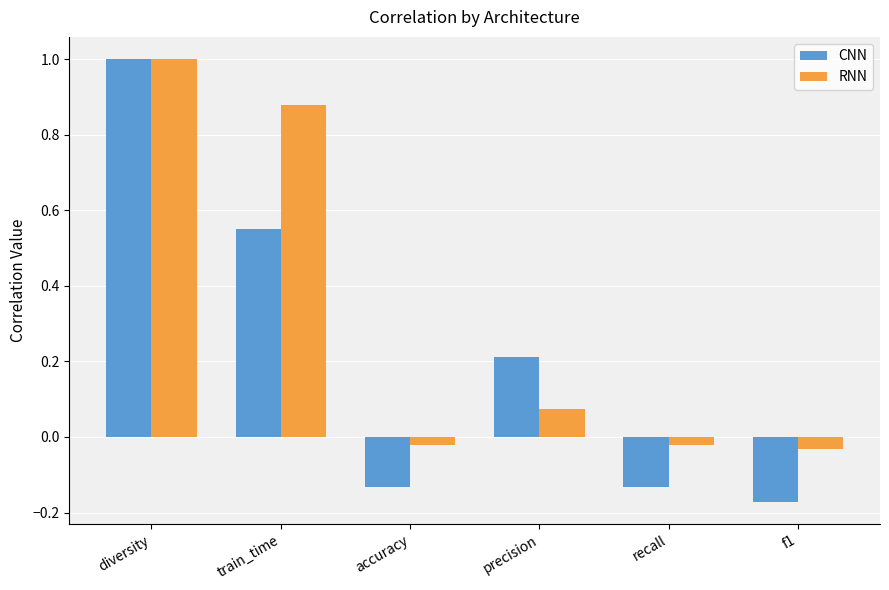

At train_time, list the series in order from smallest to largest.

CNN, RNN